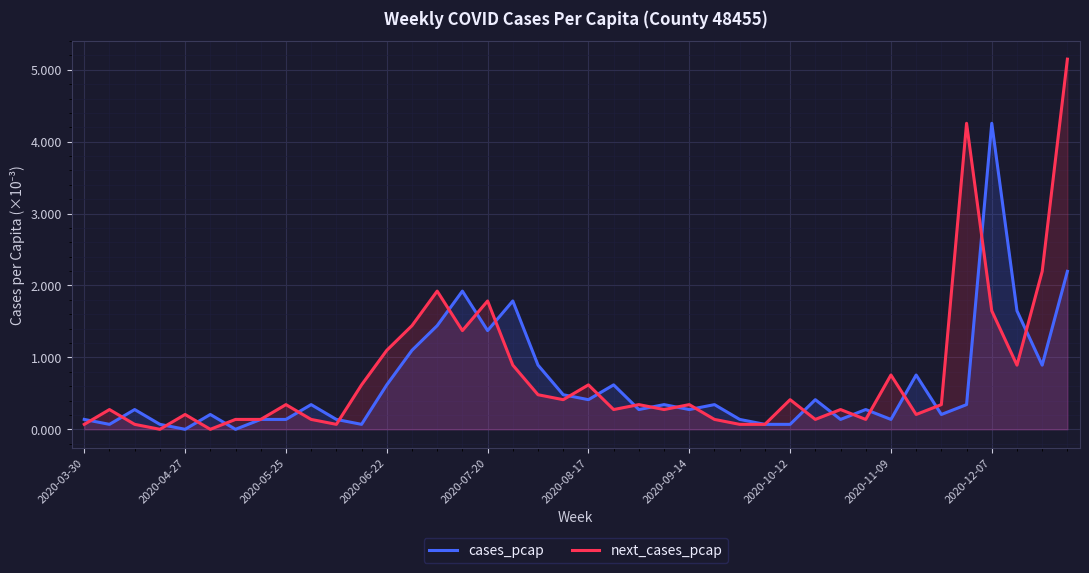

List the series in order of their peak value, lowest first.

cases_pcap, next_cases_pcap